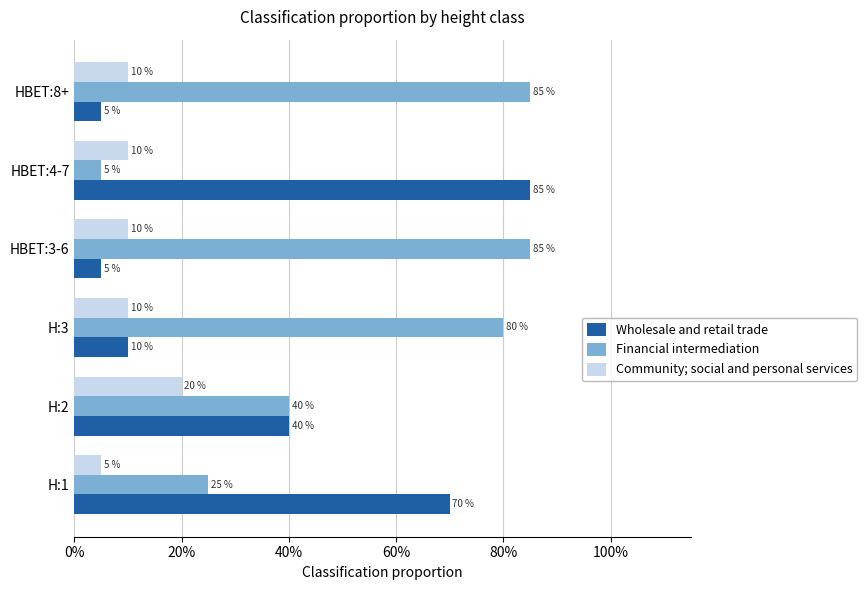

What is the value of the Community; social and personal services bar at the 4th from the left?

0.1